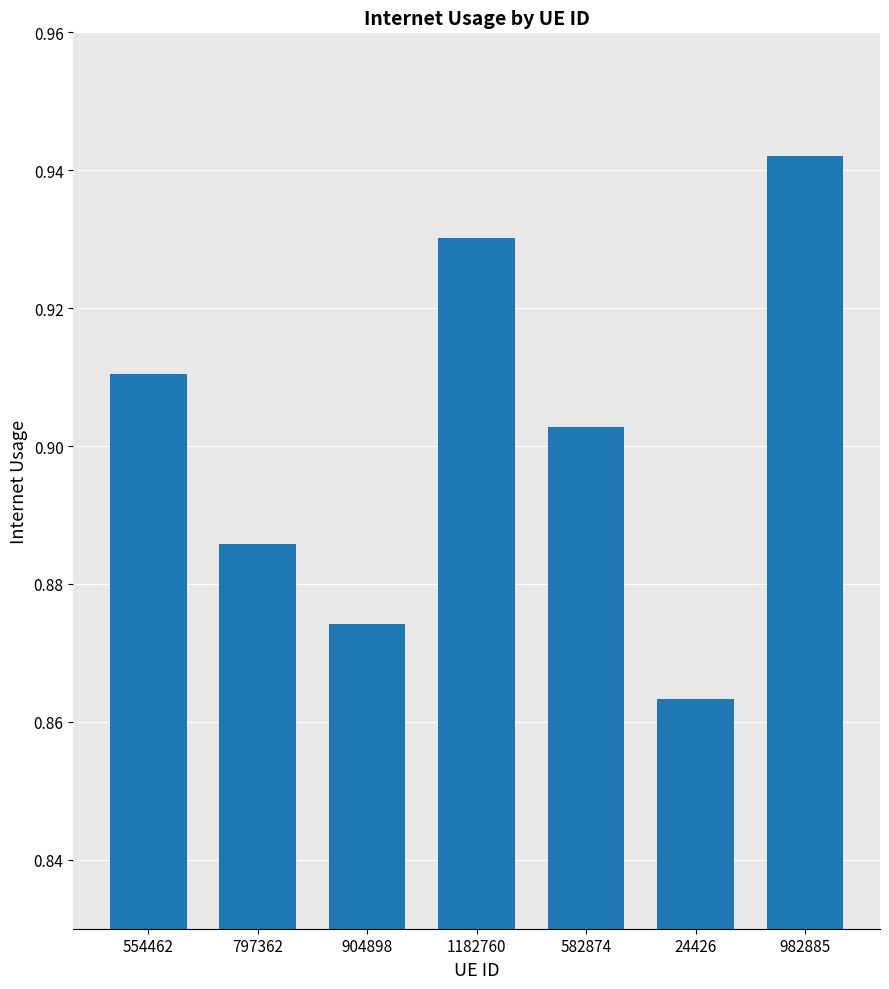

At which category does the chart reach its peak across all series?

982885